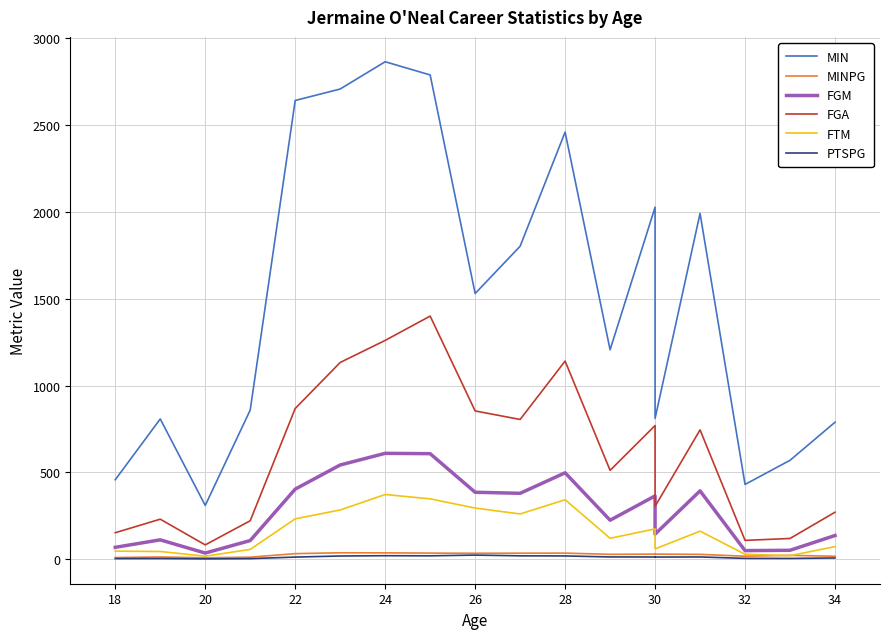

Does the chart have visible grid lines?

Yes